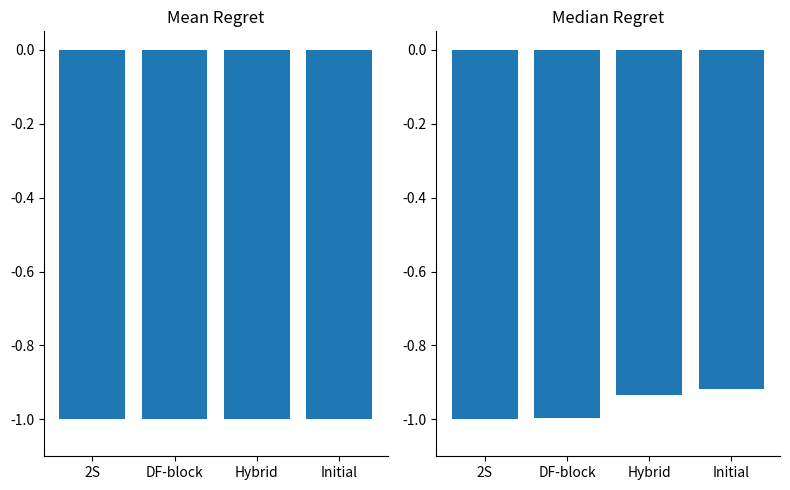

Rank the series at DF-block from highest to lowest value.

Median Regret, Mean Regret